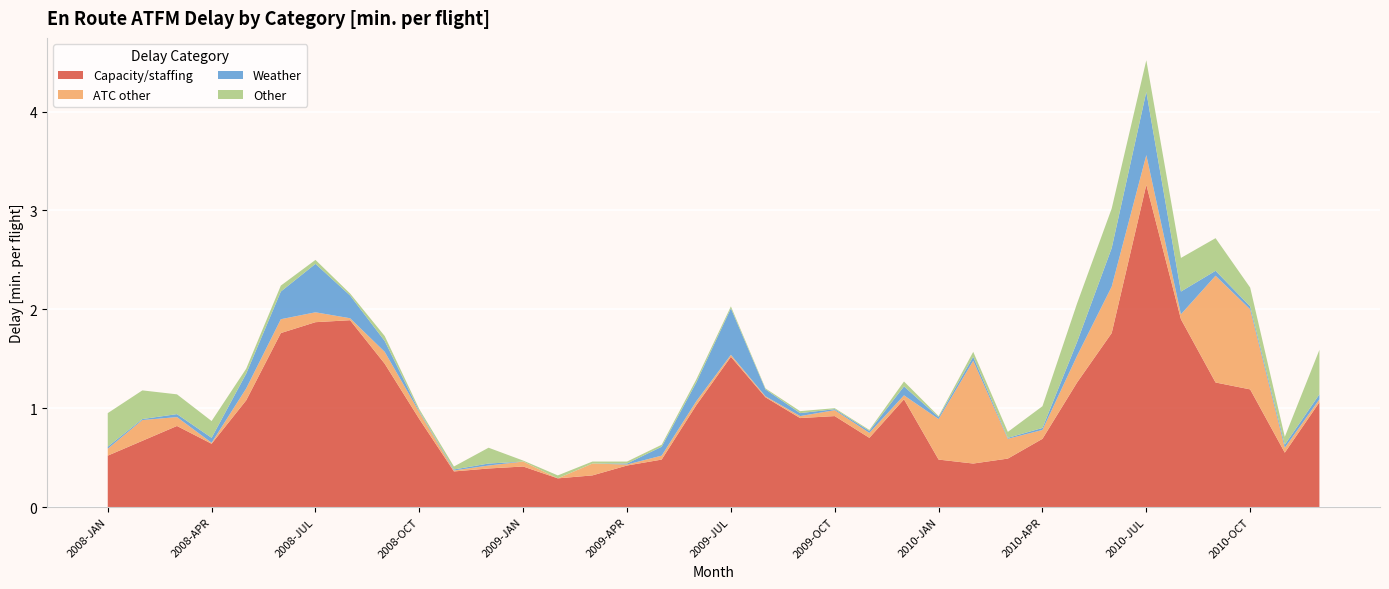

Reading left to right, list all the values displayed in this chart.

Capacity/staffing: 2008-JAN=0.5	2008-FEB=0.7	2008-MAR=0.8	2008-APR=0.6	2008-MAY=1.1	2008-JUN=1.8	2008-JUL=1.9	2008-AUG=1.9	2008-SEP=1.4	2008-OCT=0.9	2008-NOV=0.4	2008-DEC=0.4	2009-JAN=0.4	2009-FEB=0.3	2009-MAR=0.3	2009-APR=0.4	2009-MAY=0.5	2009-JUN=1.0	2009-JUL=1.5	2009-AUG=1.1	2009-SEP=0.9	2009-OCT=0.9	2009-NOV=0.7	2009-DEC=1.1	2010-JAN=0.5	2010-FEB=0.4	2010-MAR=0.5	2010-APR=0.7	2010-MAY=1.3	2010-JUN=1.8	2010-JUL=3.3	2010-AUG=1.9	2010-SEP=1.3	2010-OCT=1.2	2010-NOV=0.6	2010-DEC=1.1
ATC other: 2008-JAN=0.1	2008-FEB=0.2	2008-MAR=0.1	2008-APR=0.0	2008-MAY=0.1	2008-JUN=0.1	2008-JUL=0.1	2008-AUG=0.0	2008-SEP=0.1	2008-OCT=0.1	2008-NOV=0.0	2008-DEC=0.0	2009-JAN=0.1	2009-FEB=0.0	2009-MAR=0.1	2009-APR=0.0	2009-MAY=0.0	2009-JUN=0.0	2009-JUL=0.0	2009-AUG=0.0	2009-SEP=0.0	2009-OCT=0.1	2009-NOV=0.1	2009-DEC=0.0	2010-JAN=0.4	2010-FEB=1.0	2010-MAR=0.2	2010-APR=0.1	2010-MAY=0.3	2010-JUN=0.5	2010-JUL=0.3	2010-AUG=0.1	2010-SEP=1.1	2010-OCT=0.8	2010-NOV=0.1	2010-DEC=0.0
Weather: 2008-JAN=0.0	2008-FEB=0.0	2008-MAR=0.0	2008-APR=0.1	2008-MAY=0.1	2008-JUN=0.3	2008-JUL=0.5	2008-AUG=0.2	2008-SEP=0.1	2008-OCT=0.0	2008-NOV=0.0	2008-DEC=0.0	2009-JAN=0.0	2009-FEB=0.0	2009-MAR=0.0	2009-APR=0.0	2009-MAY=0.1	2009-JUN=0.2	2009-JUL=0.5	2009-AUG=0.1	2009-SEP=0.0	2009-OCT=0.0	2009-NOV=0.0	2009-DEC=0.1	2010-JAN=0.0	2010-FEB=0.0	2010-MAR=0.0	2010-APR=0.0	2010-MAY=0.1	2010-JUN=0.4	2010-JUL=0.6	2010-AUG=0.2	2010-SEP=0.1	2010-OCT=0.0	2010-NOV=0.0	2010-DEC=0.1
Other: 2008-JAN=0.3	2008-FEB=0.3	2008-MAR=0.2	2008-APR=0.2	2008-MAY=0.1	2008-JUN=0.1	2008-JUL=0.0	2008-AUG=0.0	2008-SEP=0.1	2008-OCT=0.0	2008-NOV=0.0	2008-DEC=0.2	2009-JAN=0.0	2009-FEB=0.0	2009-MAR=0.0	2009-APR=0.0	2009-MAY=0.0	2009-JUN=0.0	2009-JUL=0.0	2009-AUG=0.0	2009-SEP=0.0	2009-OCT=0.0	2009-NOV=0.0	2009-DEC=0.1	2010-JAN=0.0	2010-FEB=0.1	2010-MAR=0.1	2010-APR=0.2	2010-MAY=0.4	2010-JUN=0.4	2010-JUL=0.3	2010-AUG=0.3	2010-SEP=0.3	2010-OCT=0.2	2010-NOV=0.1	2010-DEC=0.5